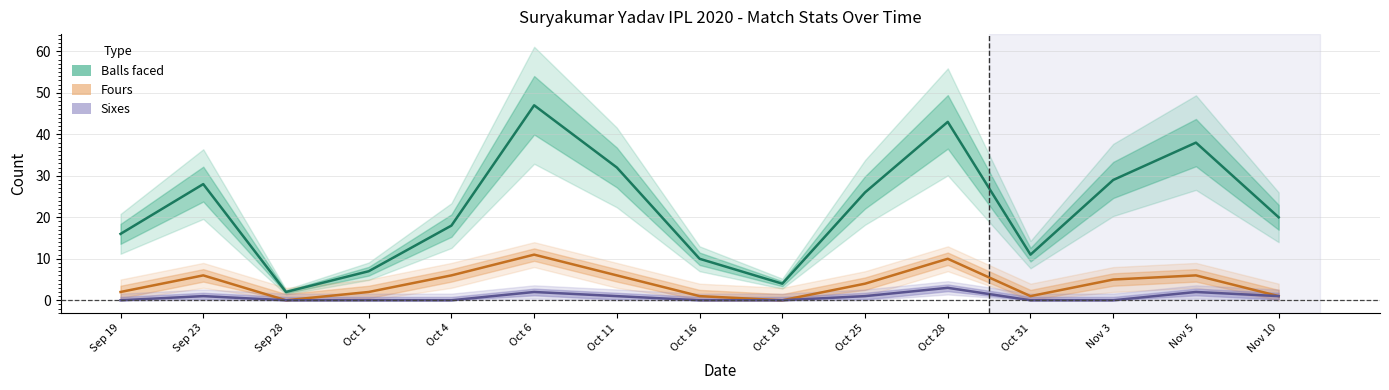

What is the total value across all series at Oct 25?

31